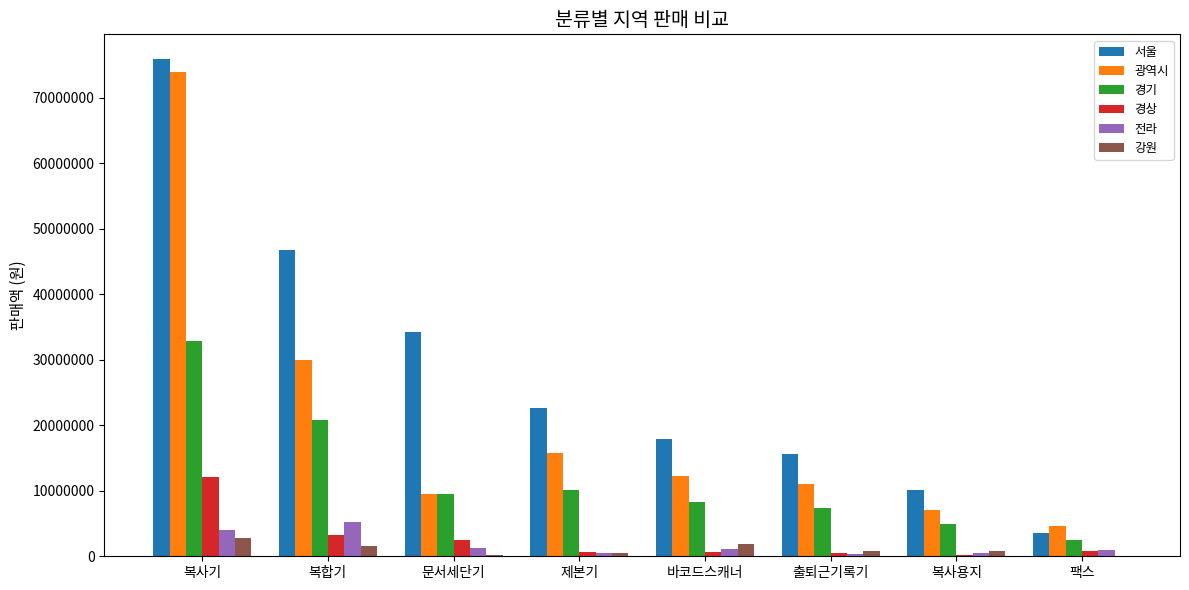

How many categories are shown in the chart?

8